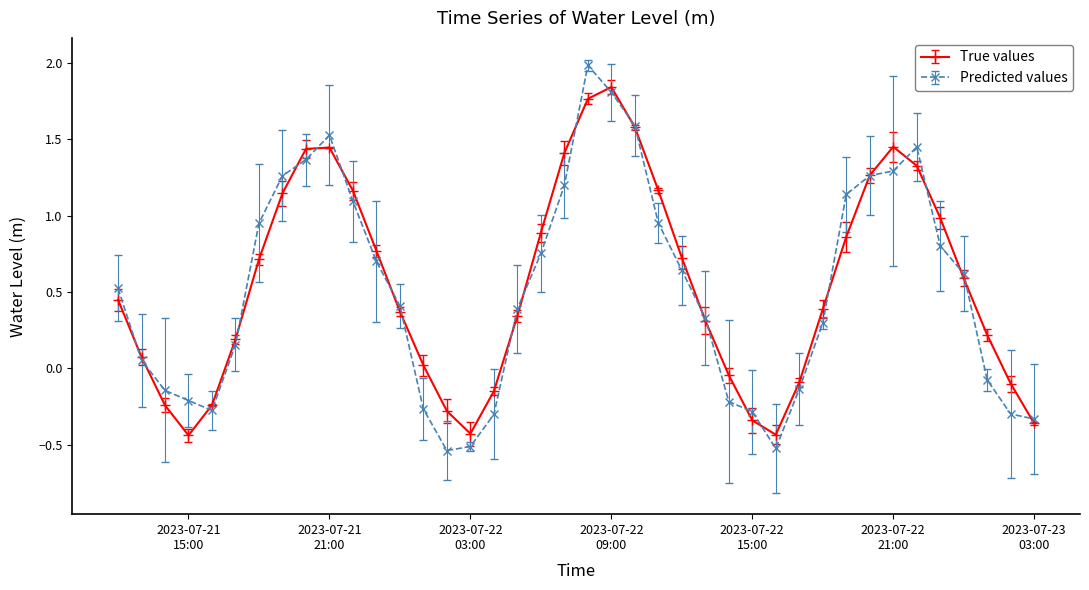

What is the greatest value displayed?

2.0